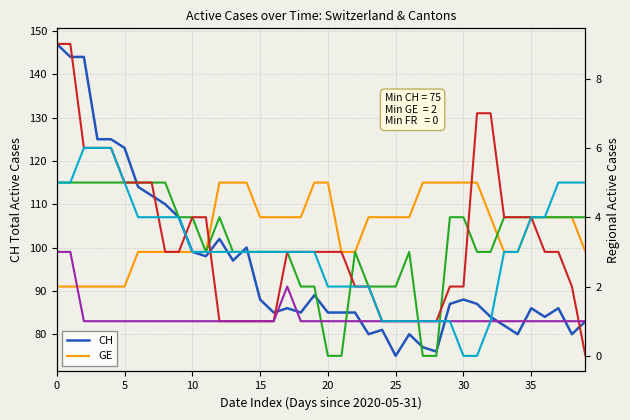

At which category does CH reach its first local peak?

12